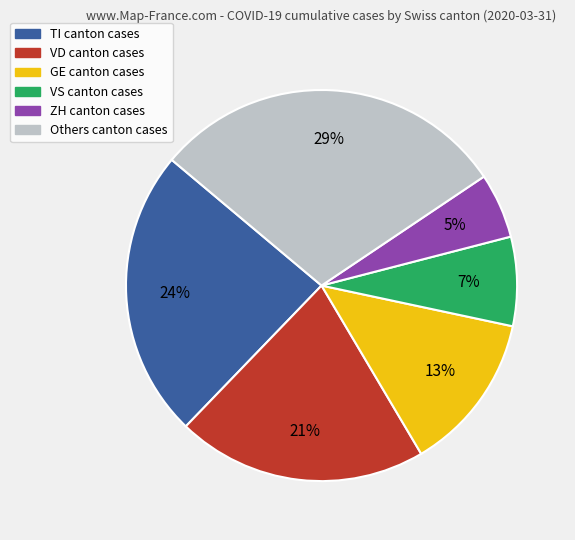

Is there a majority slice in this chart?

No